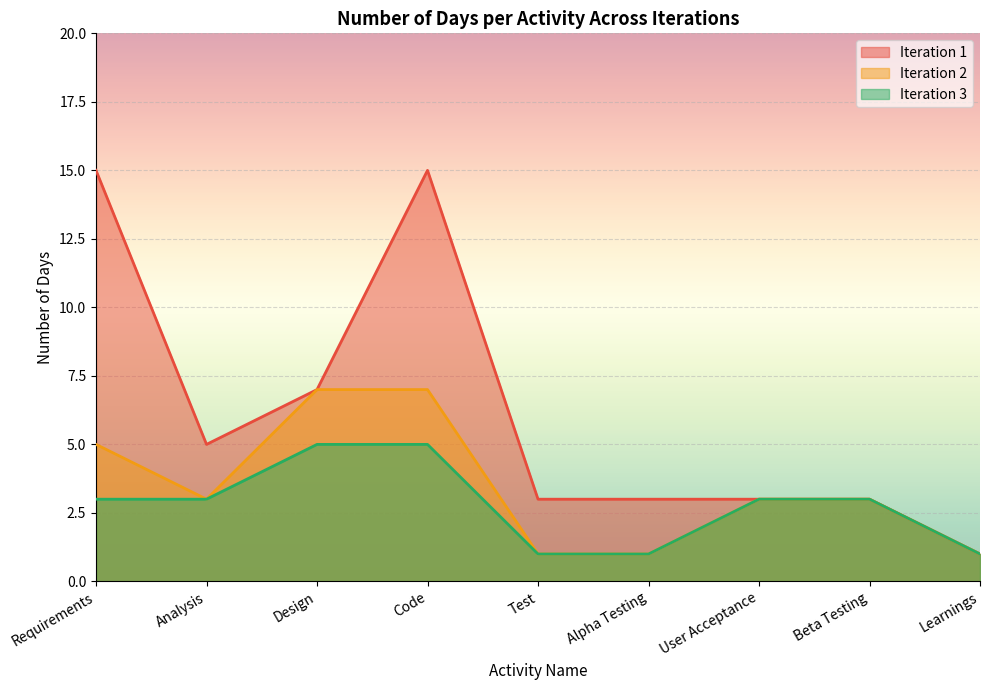

Is it true that Iteration 1 equals 1 at Learnings?

True